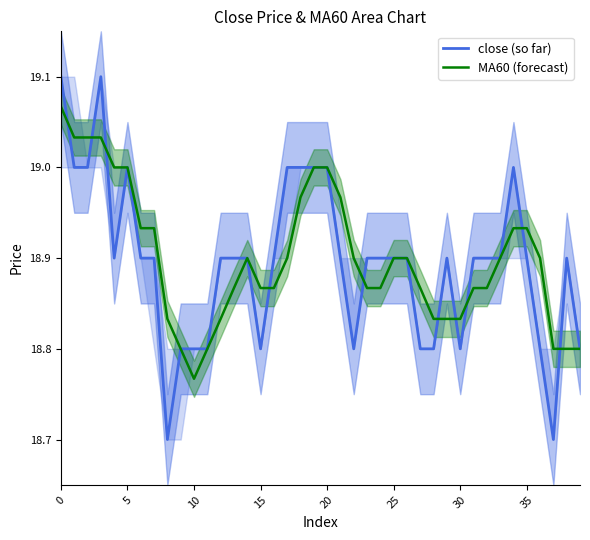

Where is MA60 (forecast) nearest to the value 18?

10